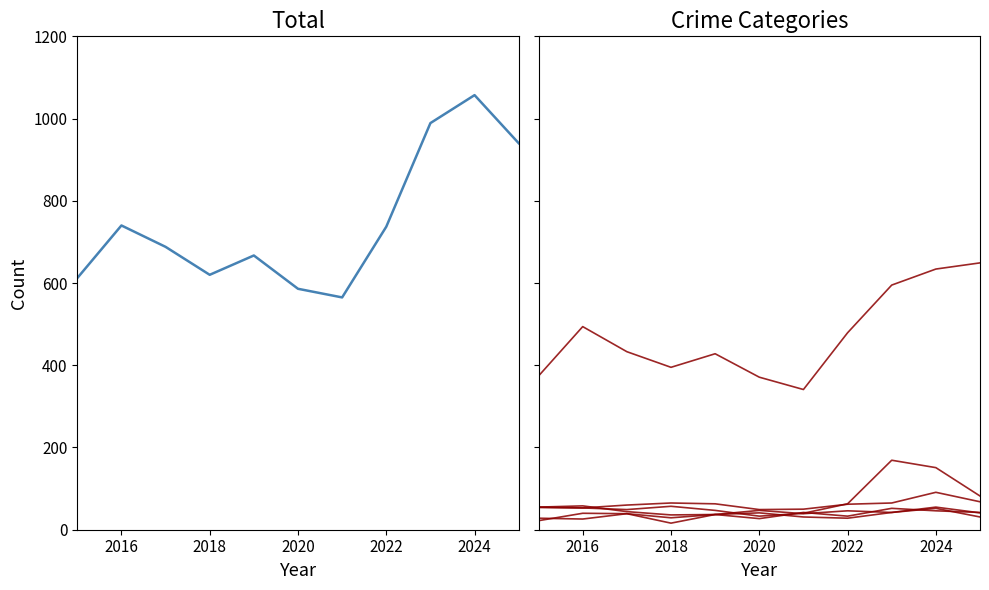

True or false: Robbery and Aggravated Assault cross at least once.

True